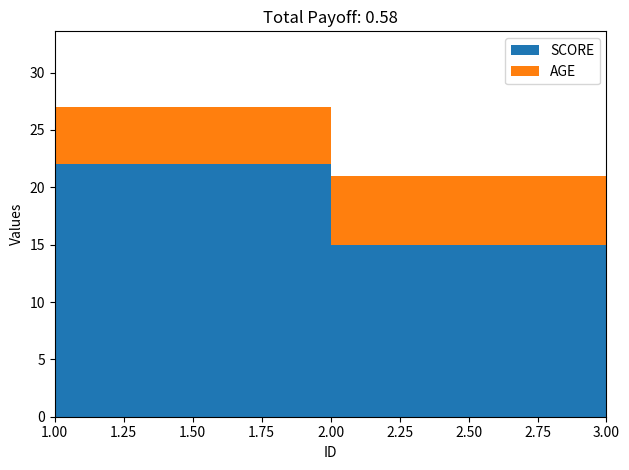

Reading right to left, transcribe all the data shown in this chart.

SCORE: 3=28	2=15	1=22
AGE: 3=4	2=6	1=5